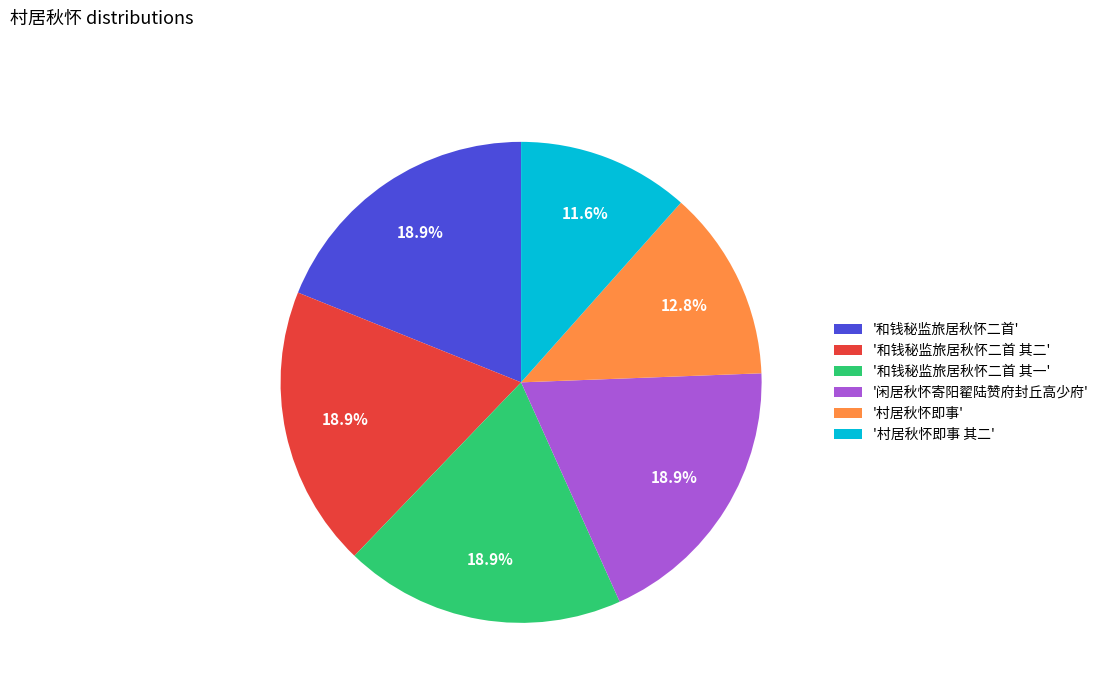

How many segments does this pie chart have?

6